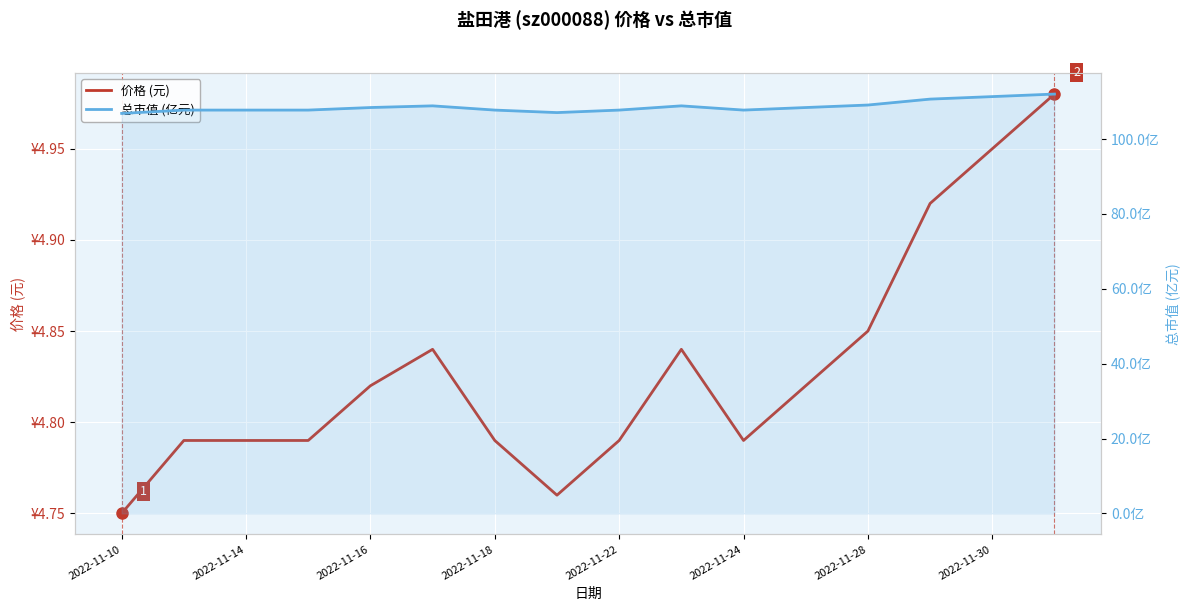

True or false: 总市值 (亿元) and 价格 (元) intersect in this chart.

False